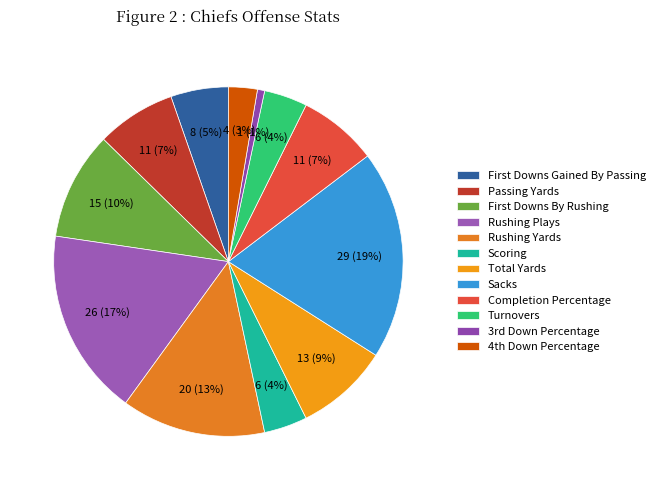

How many segments does this pie chart have?

12